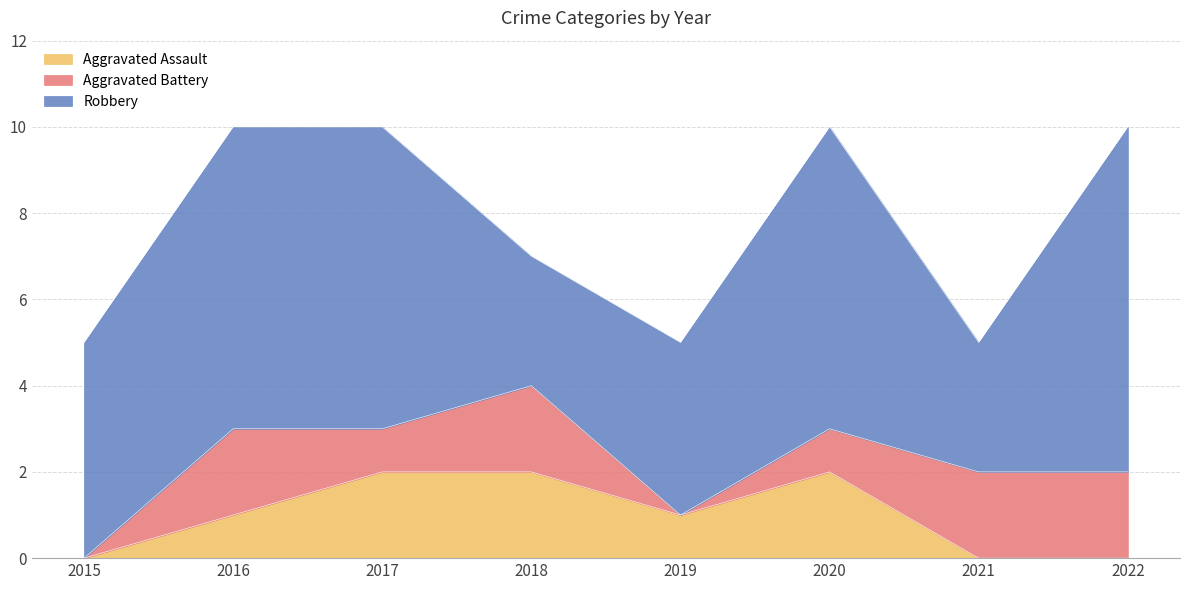

True or false: Aggravated Battery has a value of 0 at 2015.

True